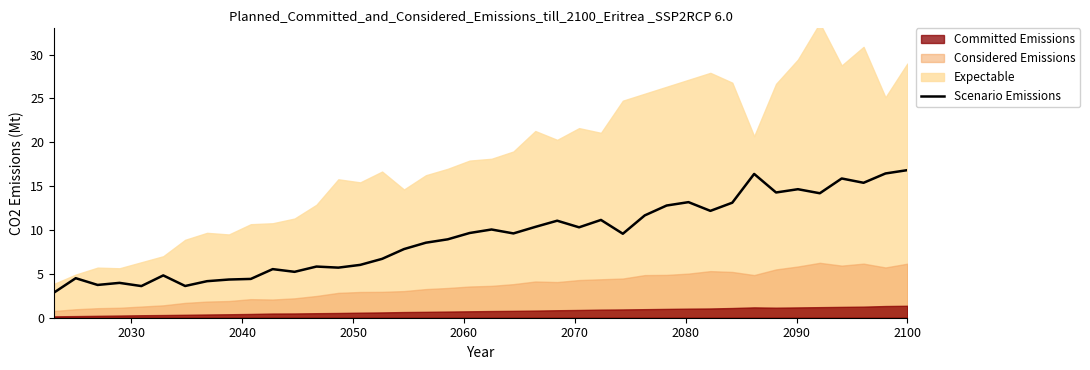

How many interior local valleys (lower than both neighbors) does the data have?

12